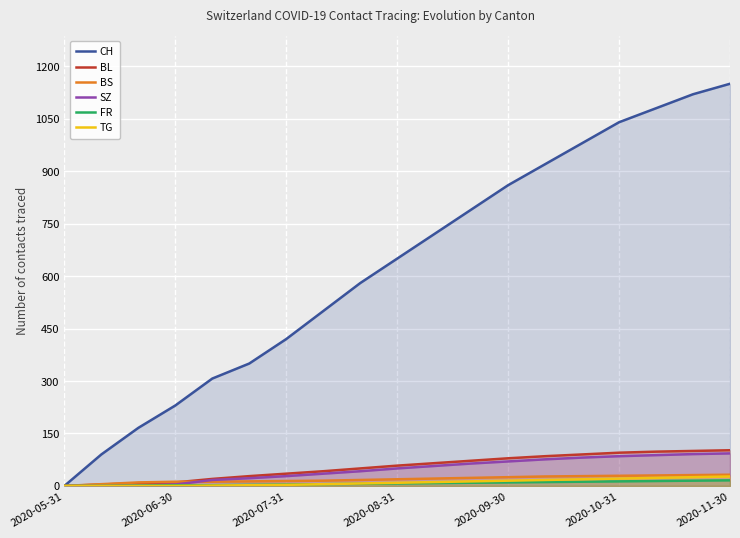

At which category does the chart reach its peak across all series?

2020-11-30